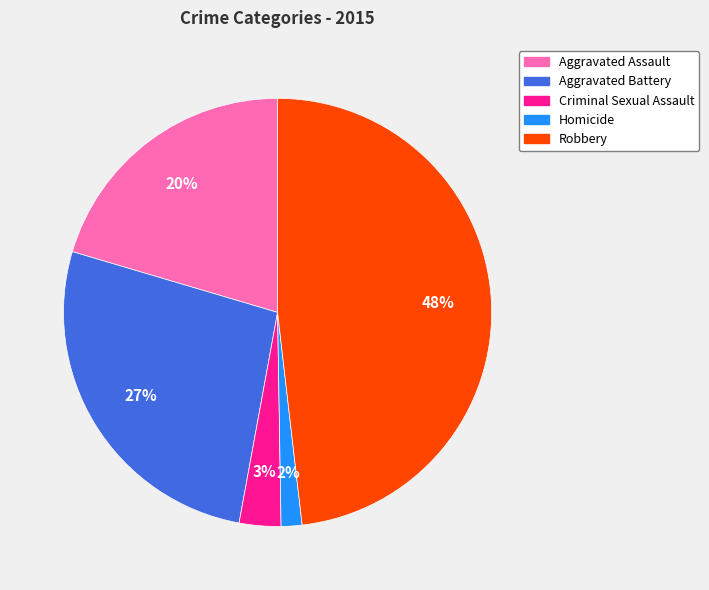

To the nearest percent, what is the average slice percentage?

20%